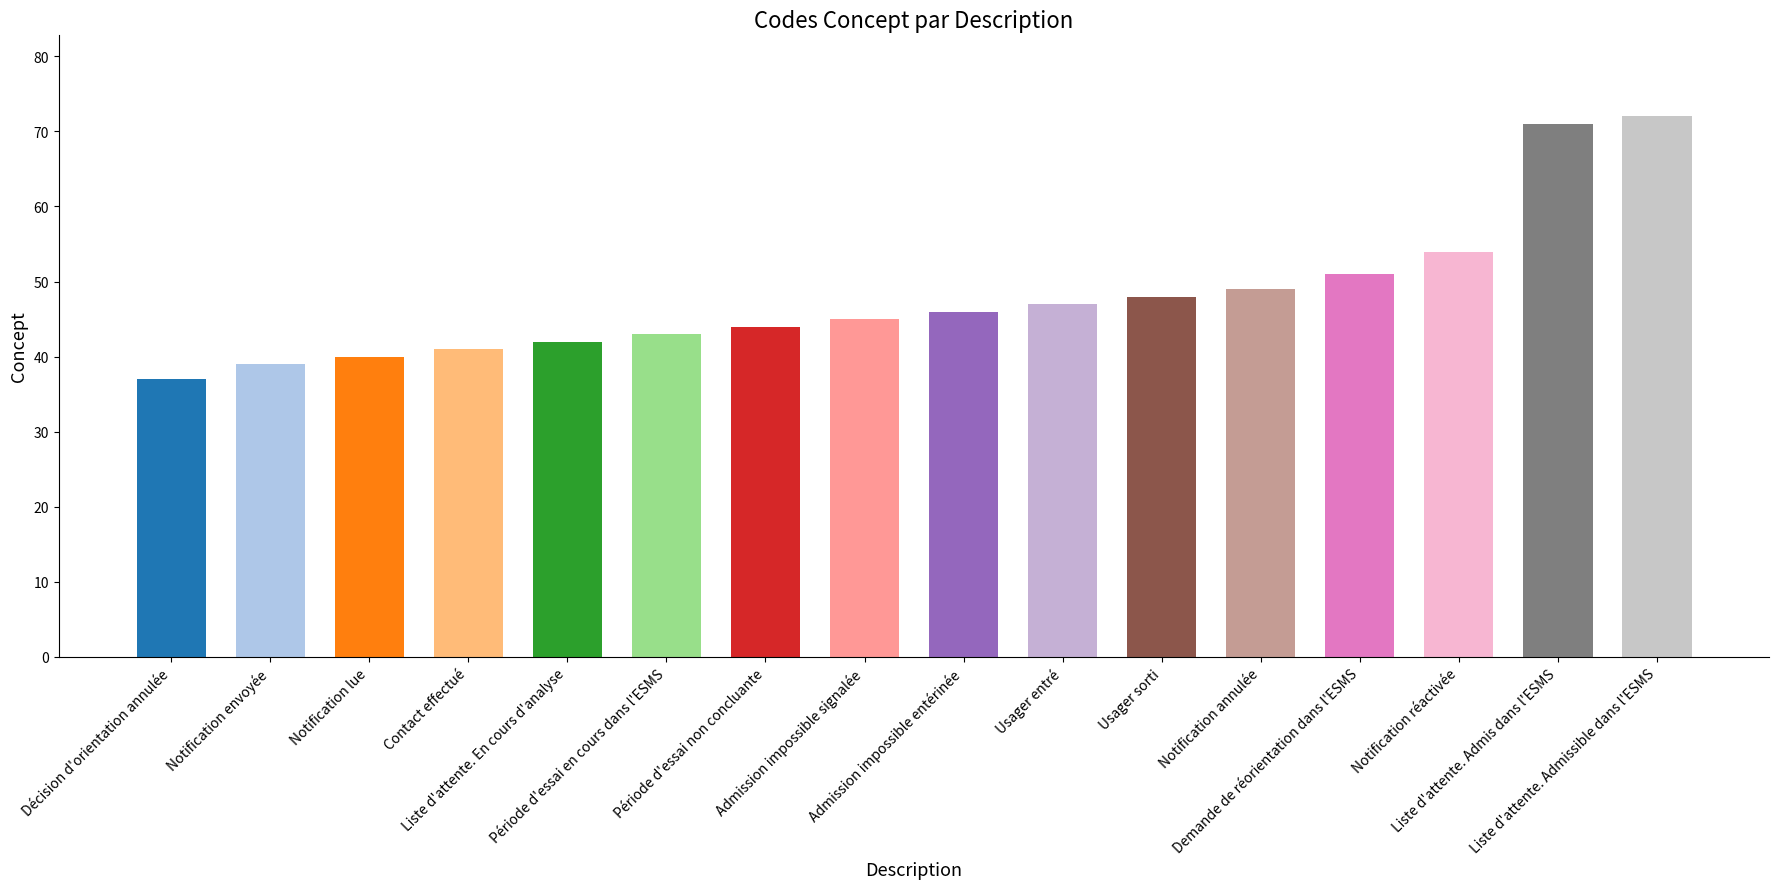

Does the chart contain stacked bars?

No